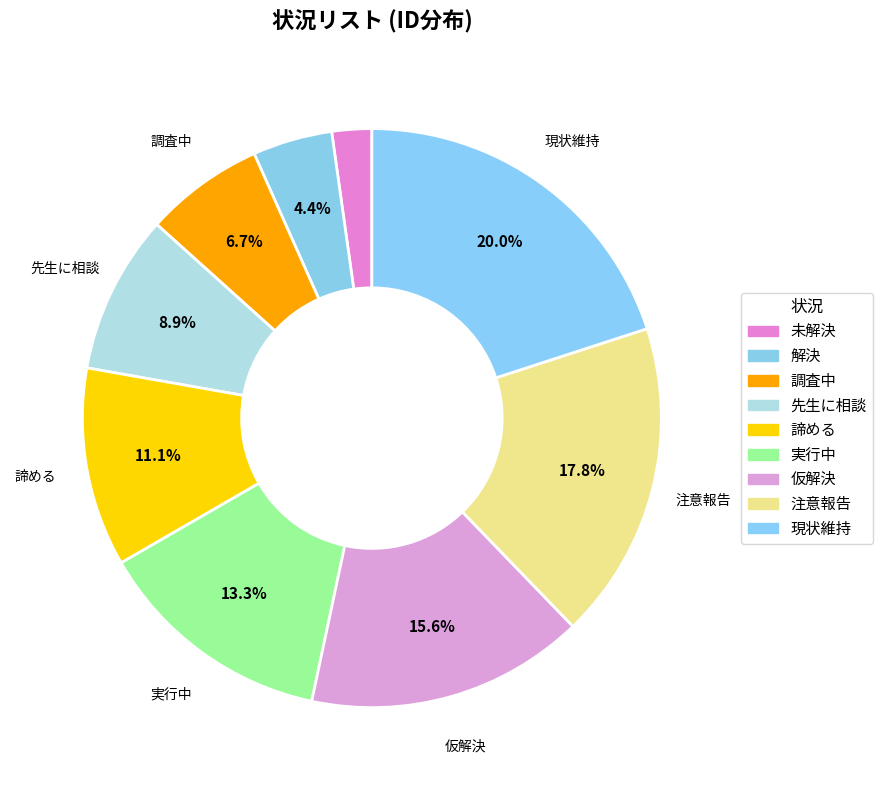

Is it true that 諦める is 11% of the pie?

True